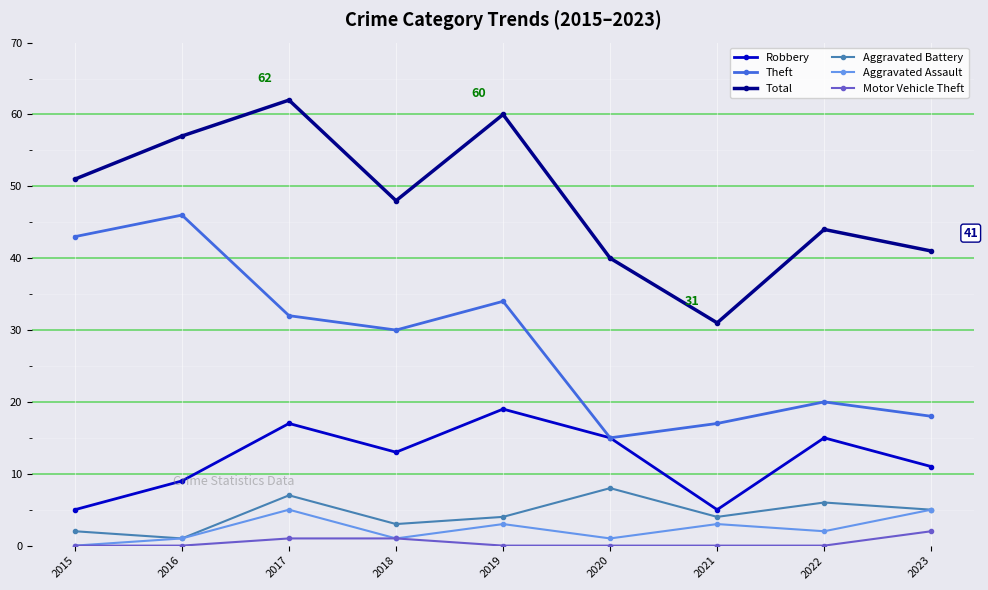

What is the highest value of the Motor Vehicle Theft series?

2